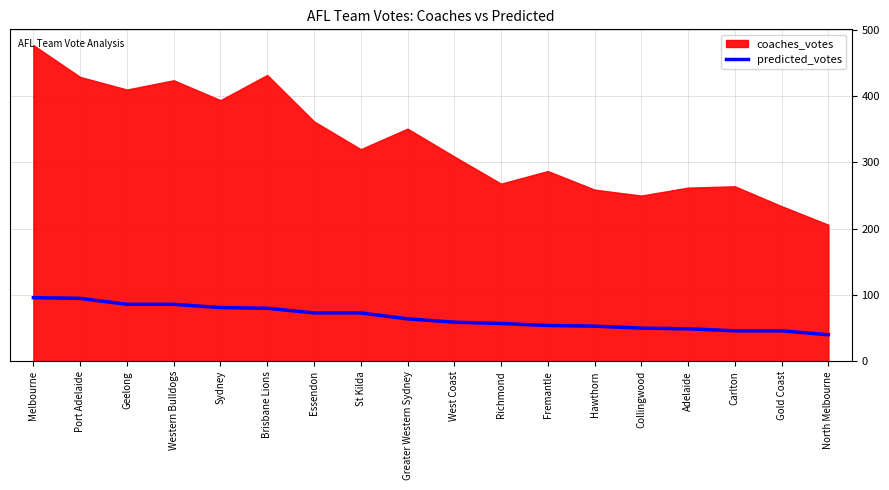

True or false: the data shows 83 at Collingwood.

False